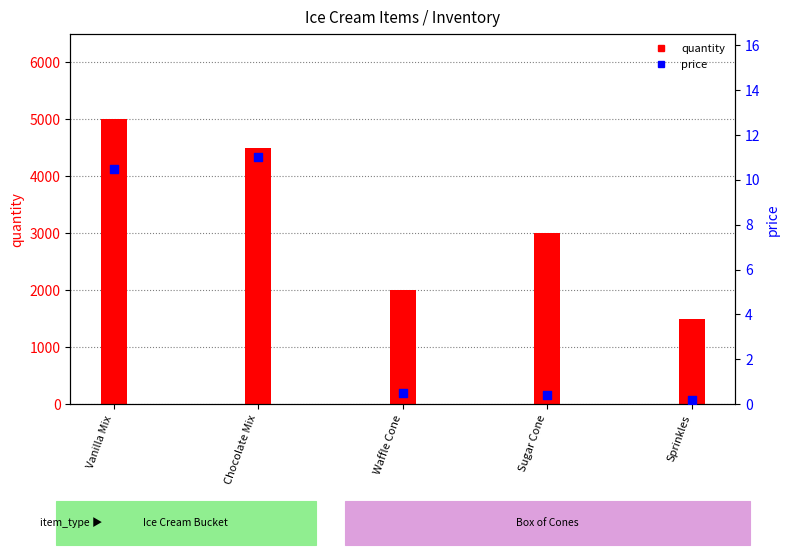

What is the total value across all series at Sugar Cone?

3000.4